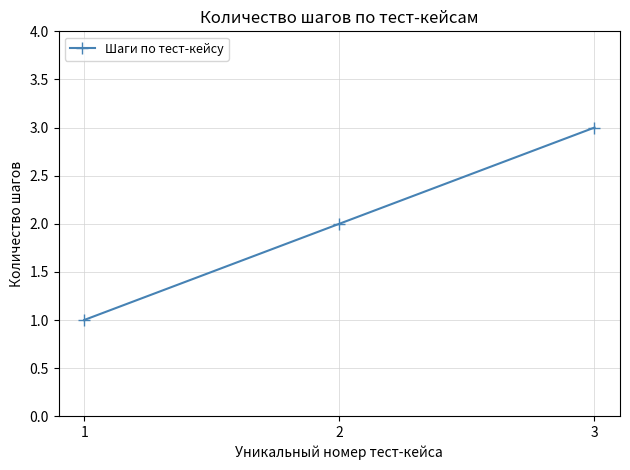

Which category has the lowest value across all series?

1